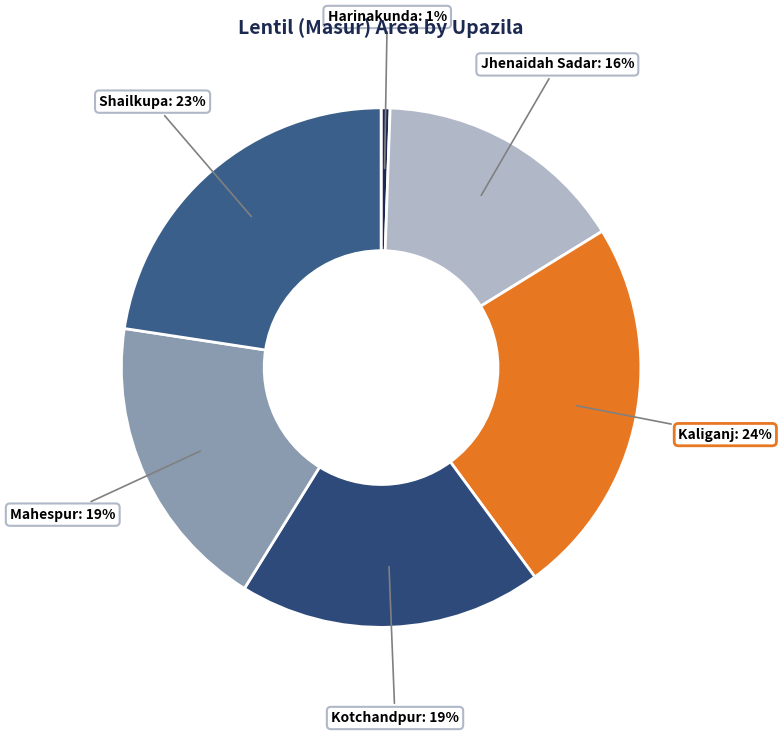

Do Harinakunda and Kotchandpur together represent more than half of the pie?

No